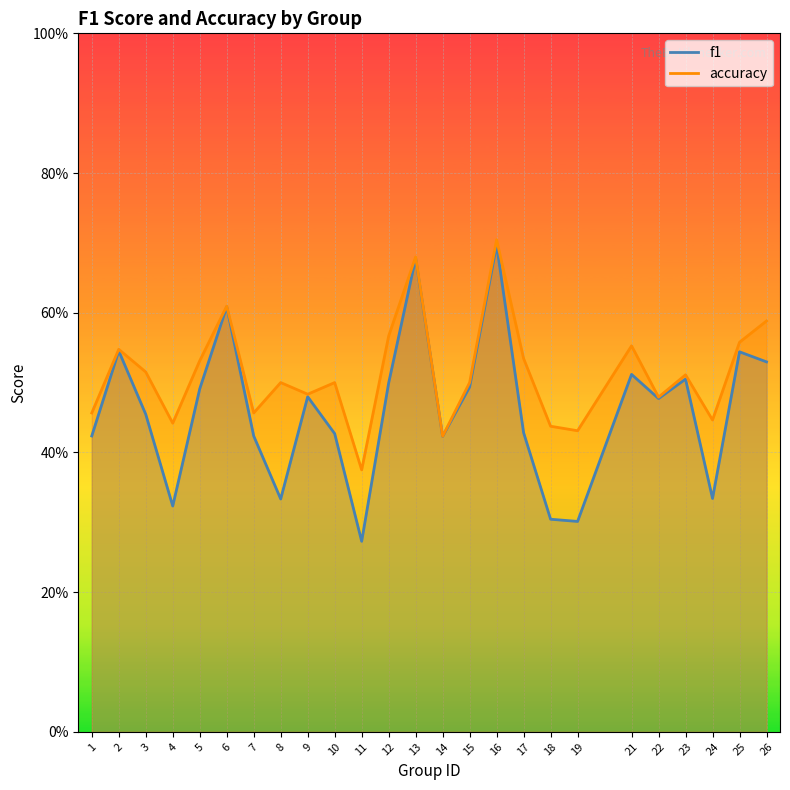

True or false: f1 has a value of 0.8 at 9.

False